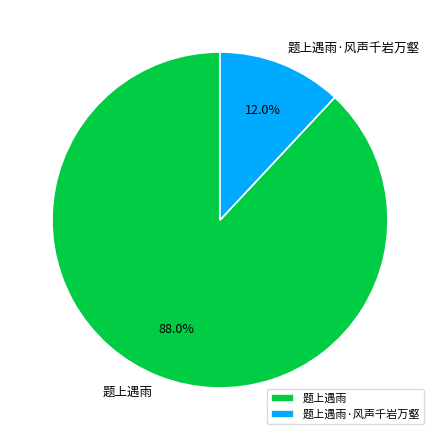

Count the number of slices in the pie.

2